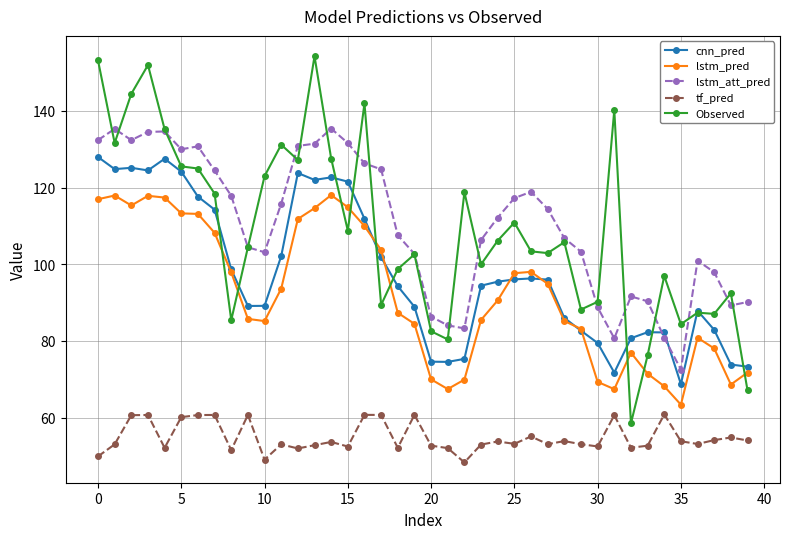

Rank the series by their maximum value, from lowest to highest.

tf_pred, lstm_pred, cnn_pred, lstm_att_pred, Observed